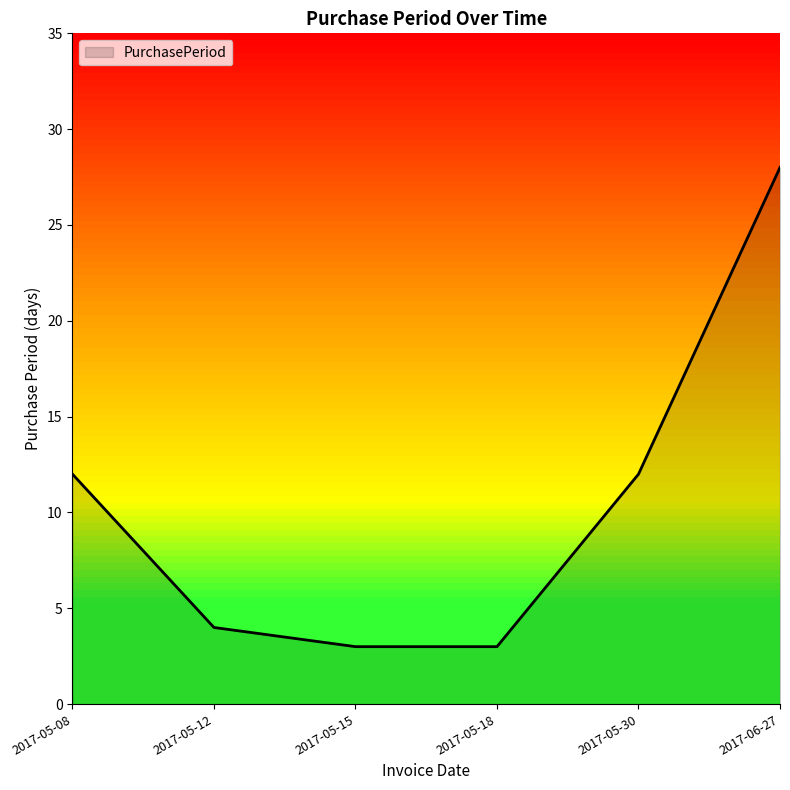

What position from the left is 2017-05-12?

2